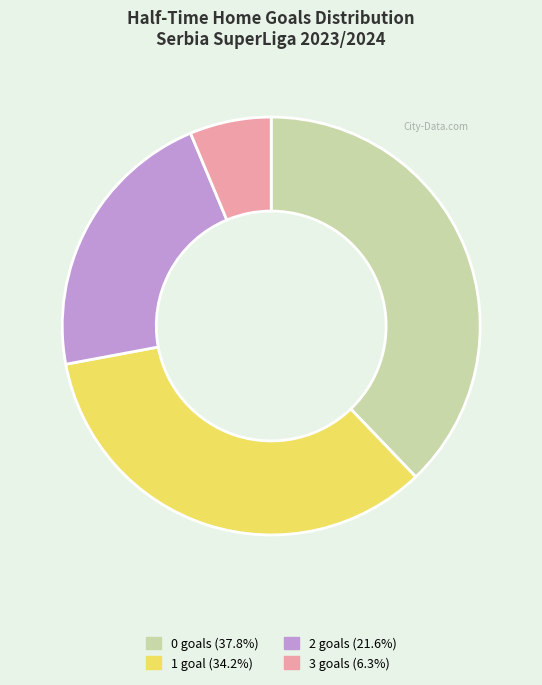

Is the sum of 1 and 2 greater than half?

Yes